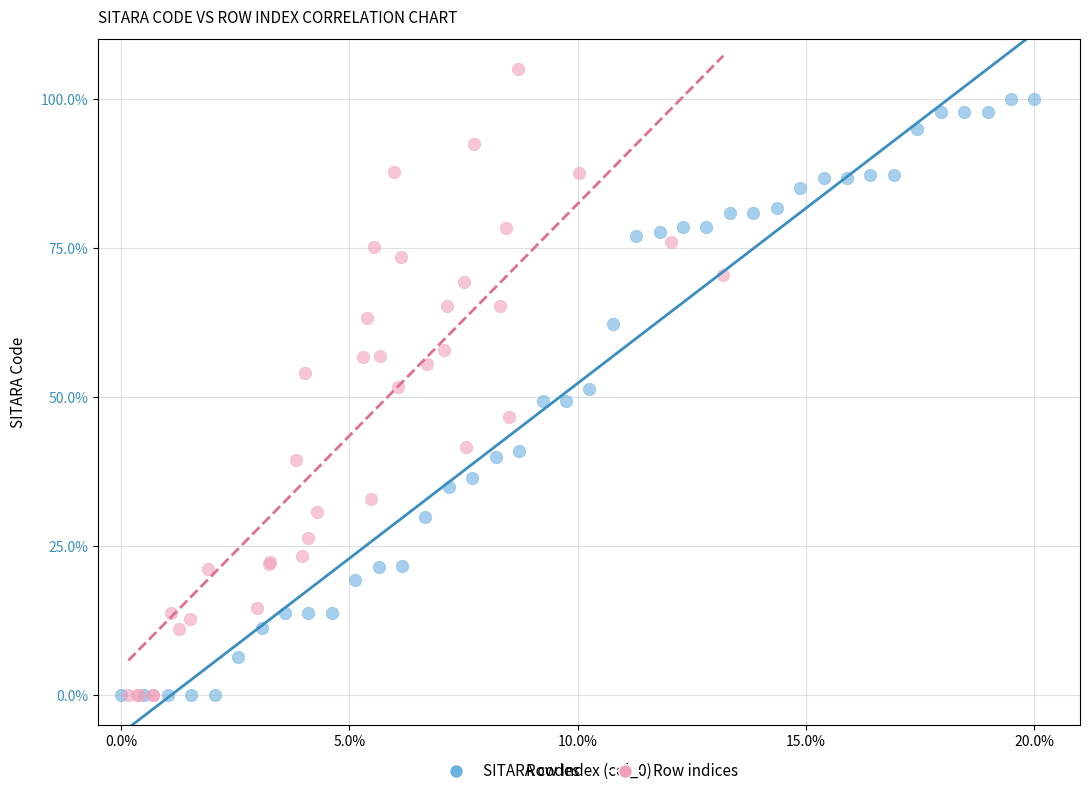

Which series contains the highest Y value?

Row indices